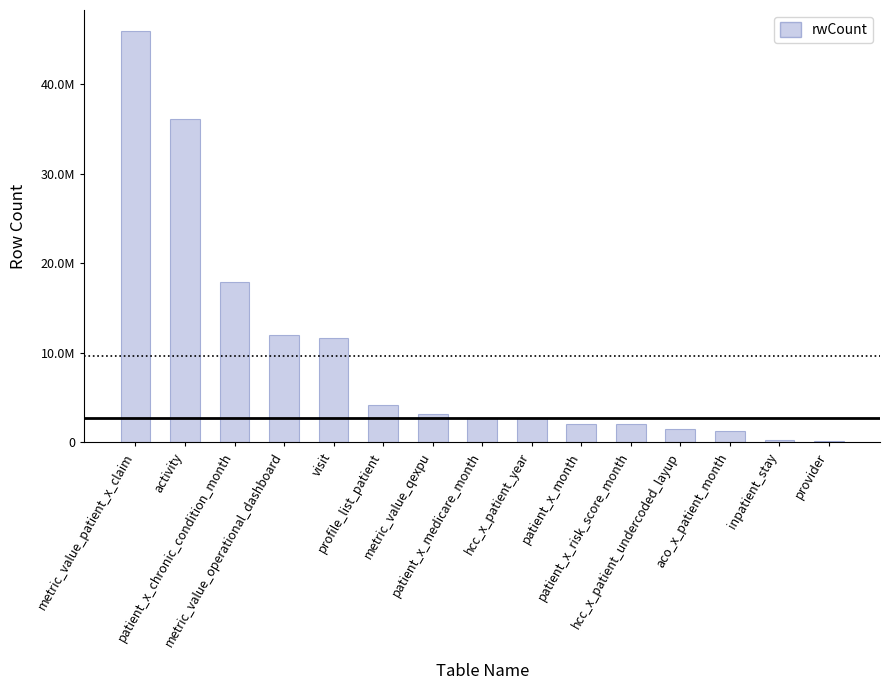

Read the value at patient_x_chronic_condition_month.

17881226